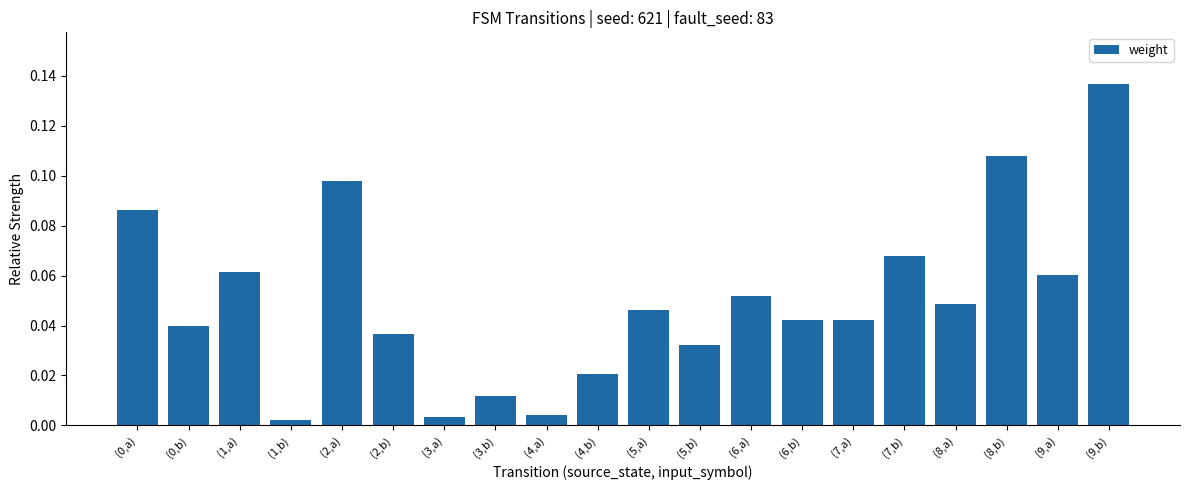

What is the sum of all values?

1.0